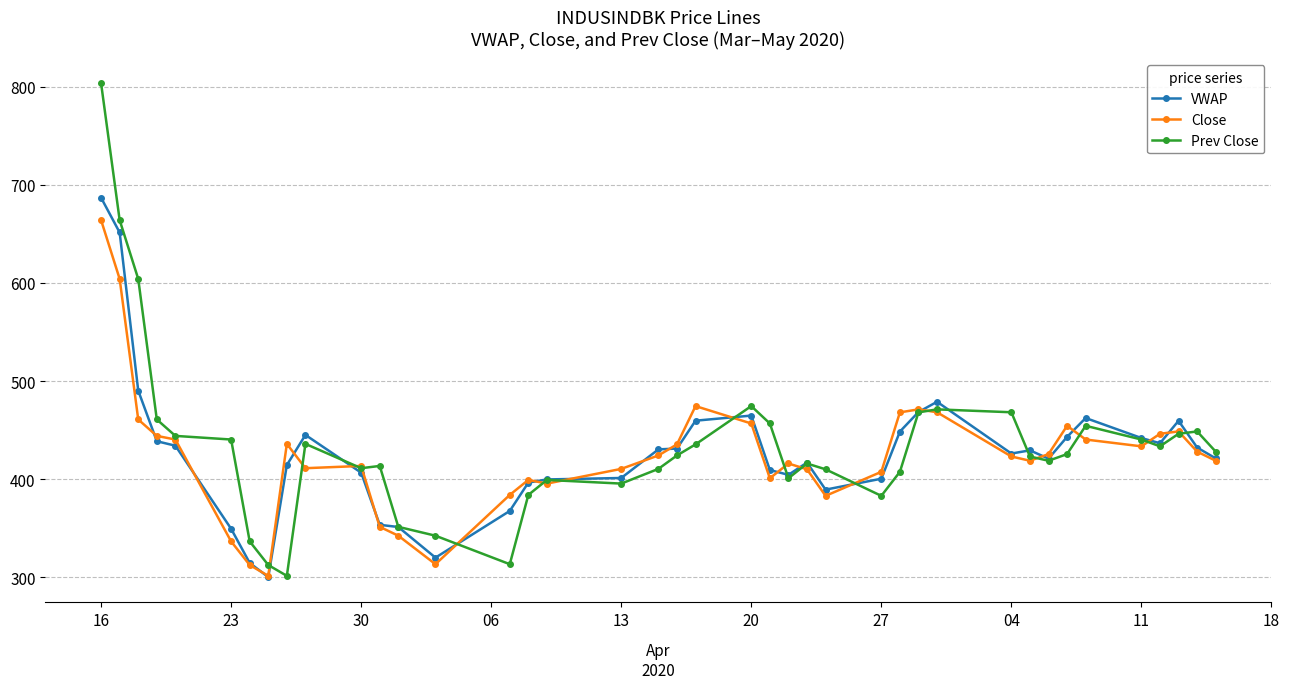

Rank the series by their maximum value, from highest to lowest.

Prev Close, VWAP, Close